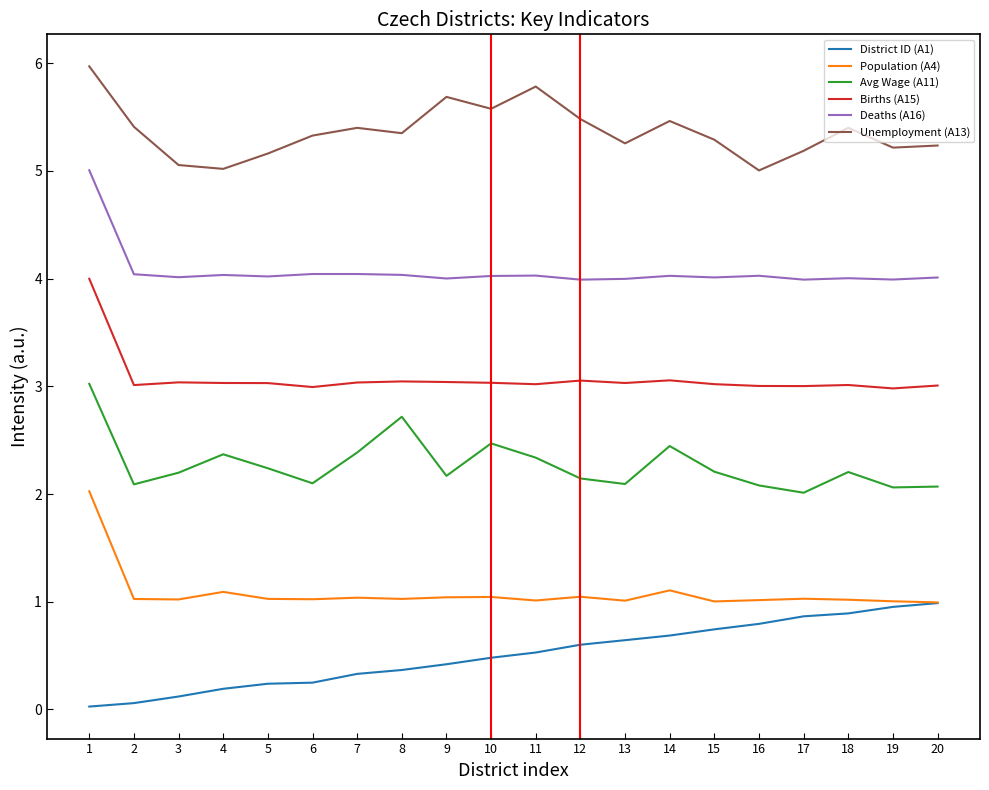

How many lines are shown in the chart?

6